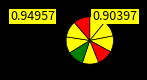

How many slices are in this pie chart?

9